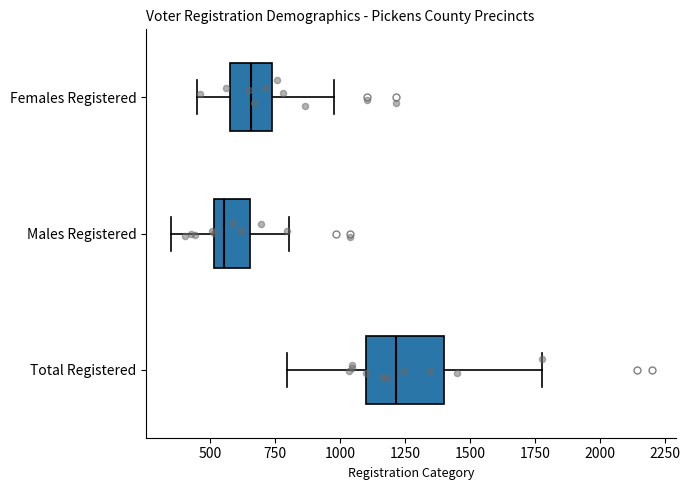

Which box is the widest, from its left edge to its right edge?

Total Registered